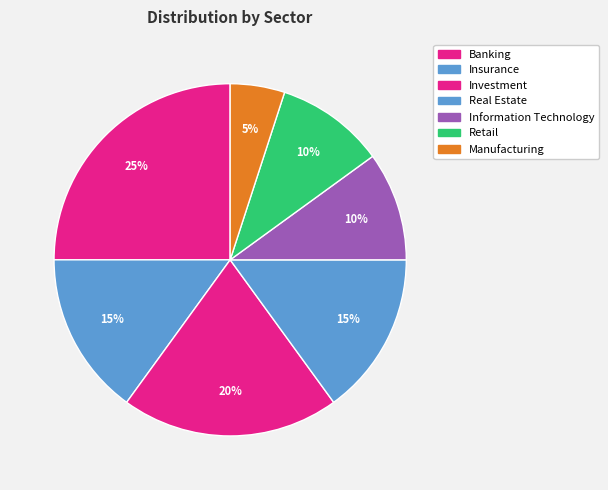

The Retail slice represents 10% of the pie. True or false?

True